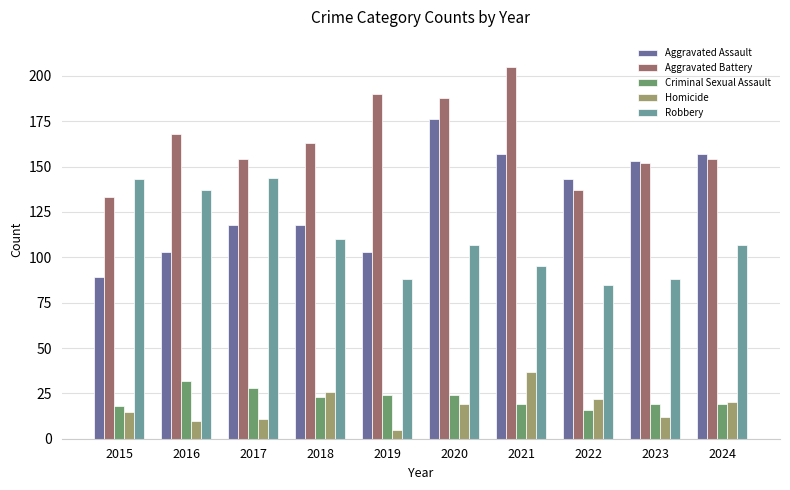

The value of Criminal Sexual Assault at 2016 is 18. True or false?

False